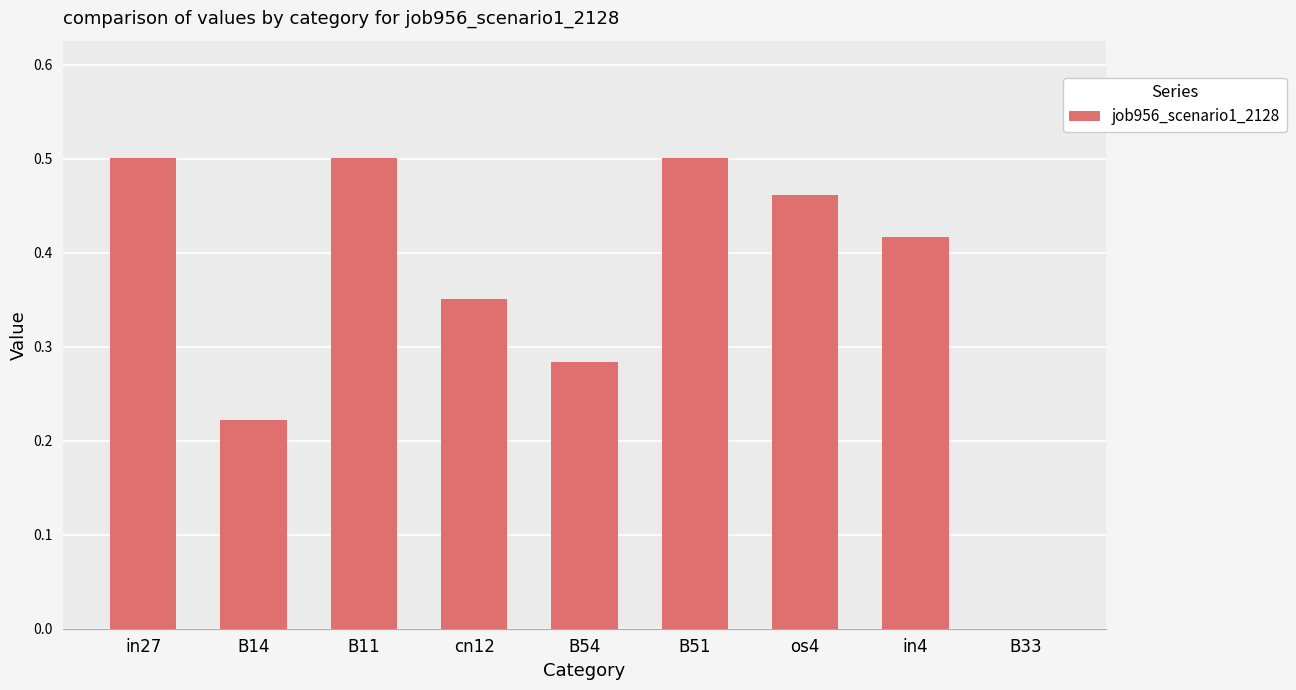

Count the number of data series in this chart.

1